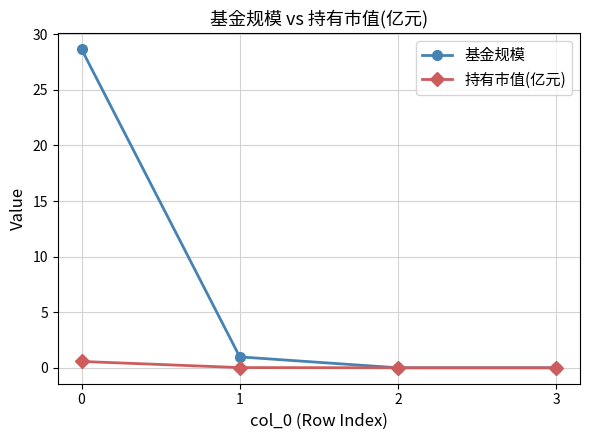

At how many categories does at least one series exceed 10?

1